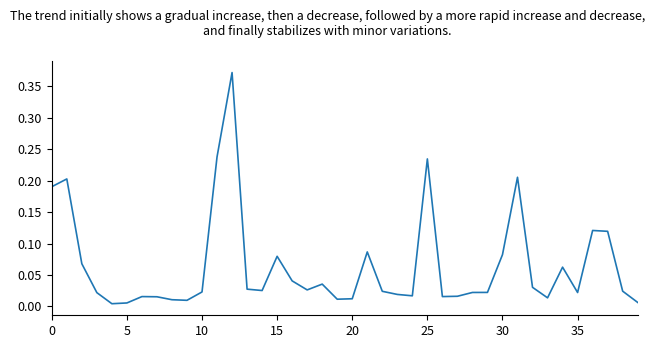

Does the chart display data point markers on the line(s)?

No